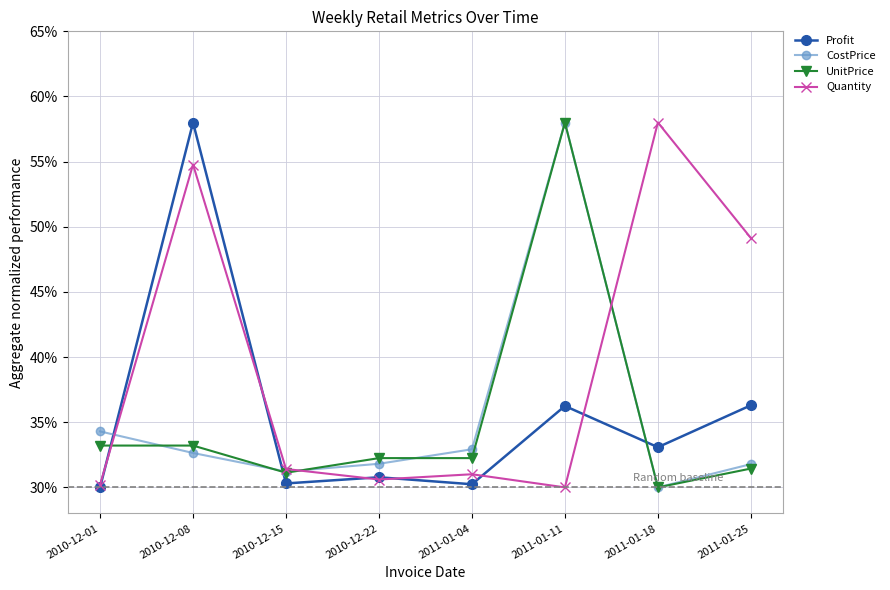

At which category is the sum across all series the highest?

2011-01-11